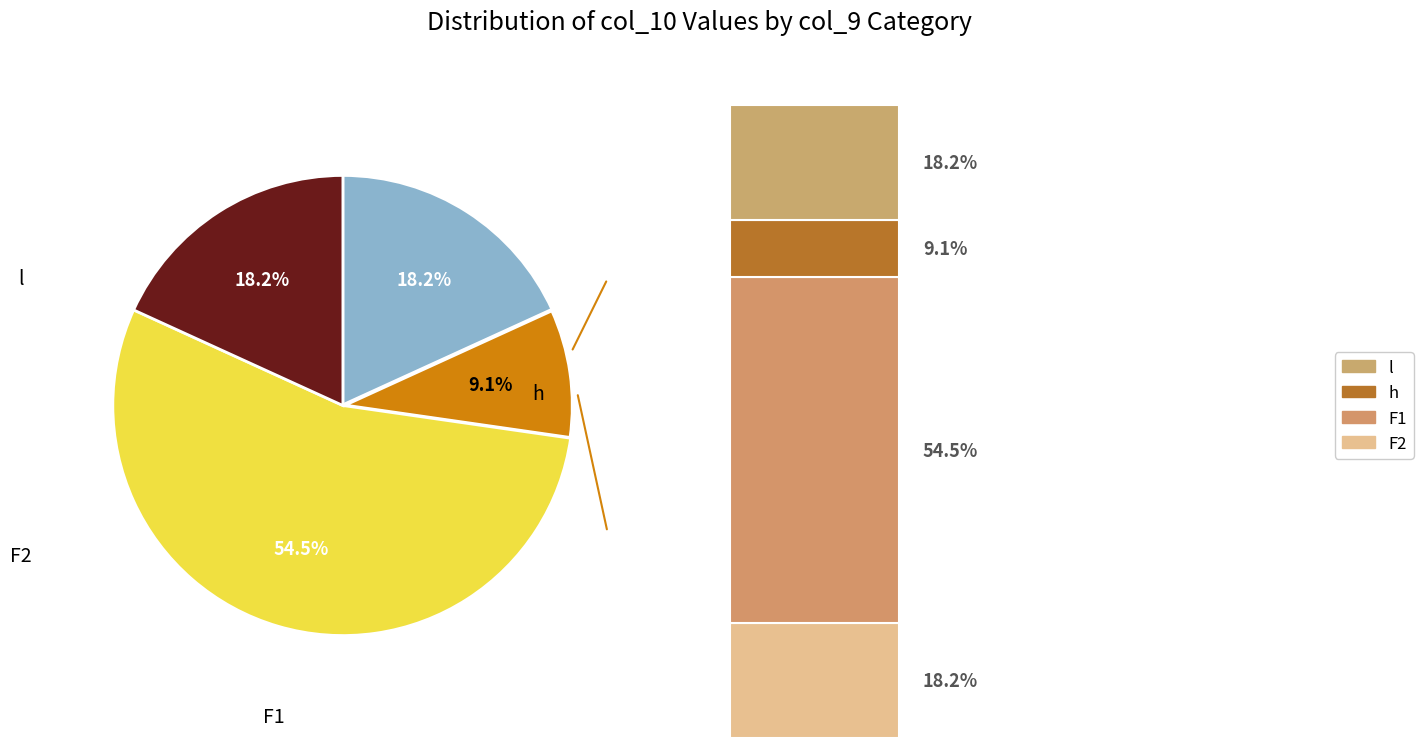

Combined, do F1 and F2 account for over 50%?

Yes